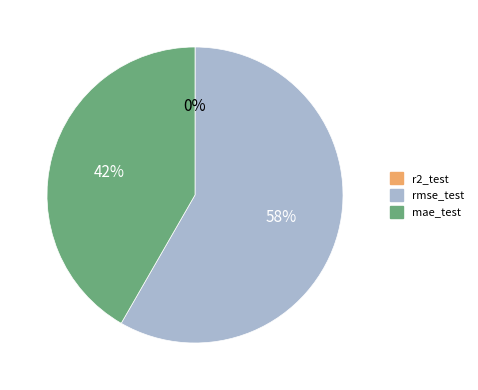

To the nearest percent, what percentage of the pie is rmse_test?

58%